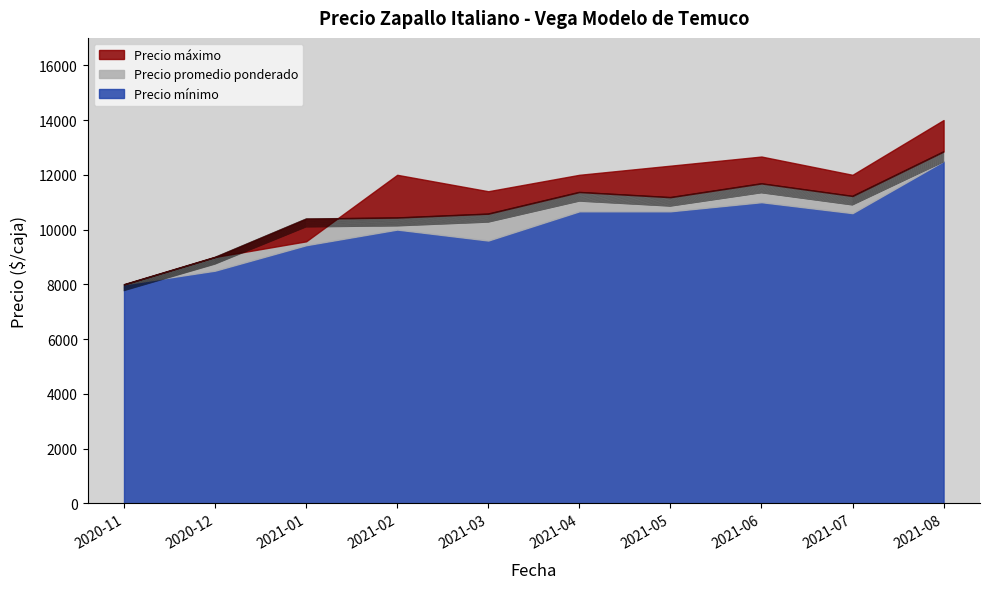

Which series has the largest range (max minus min)?

Precio maximo